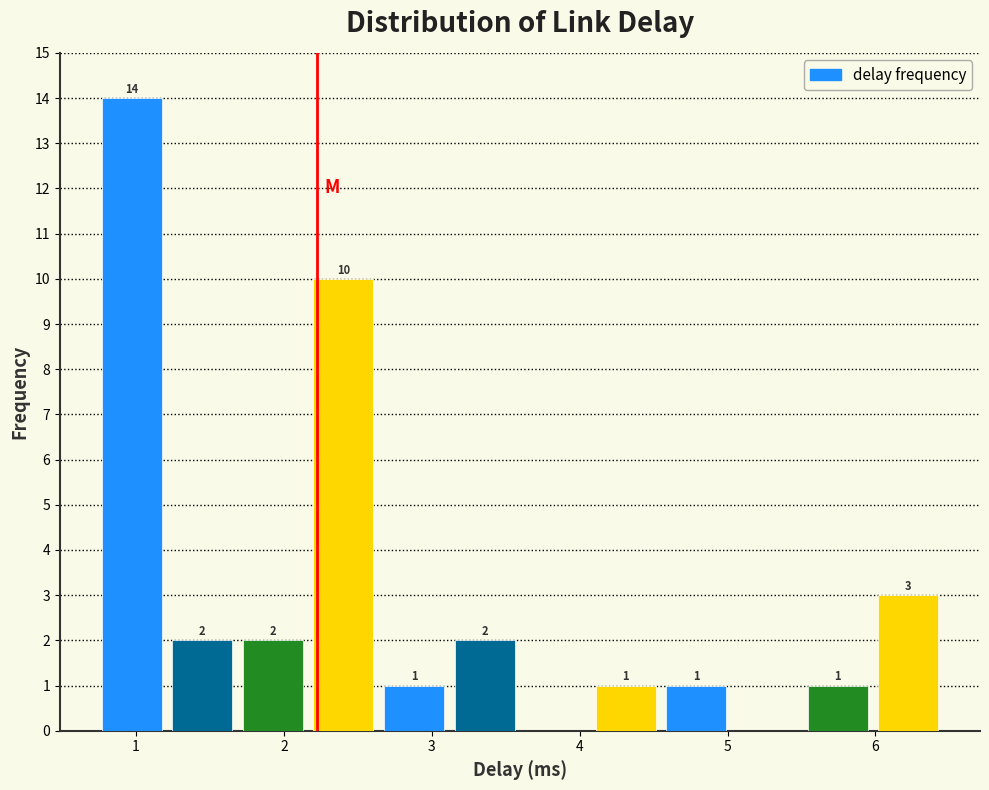

Which range on the x-axis has the tallest bar?

0.8 to 1.2